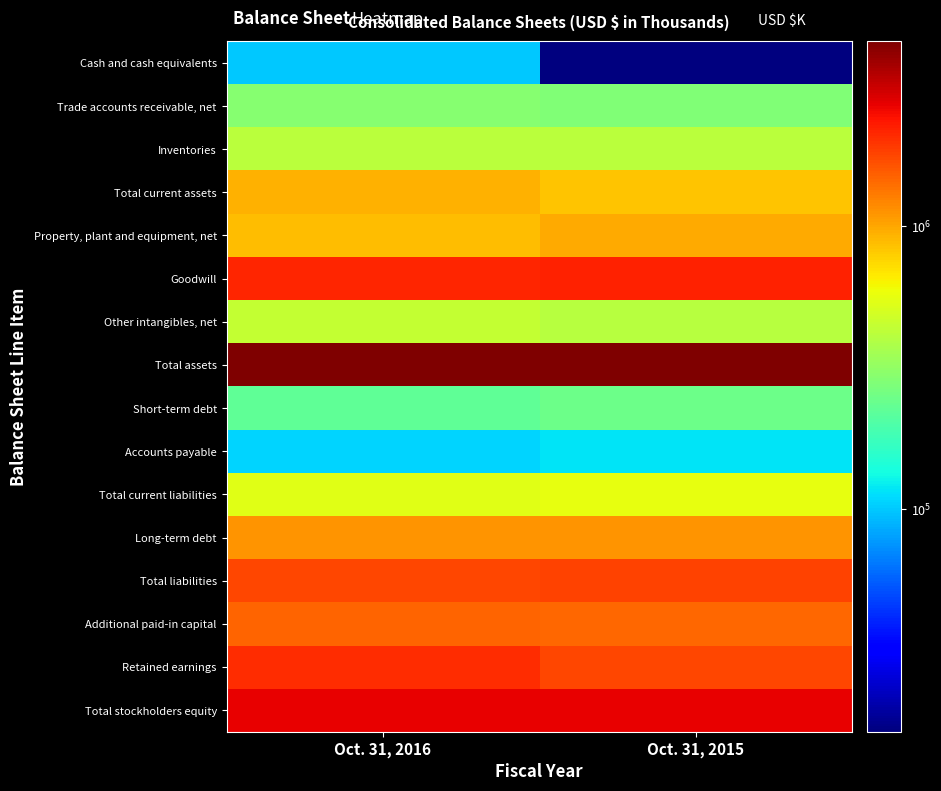

Reading right to left, list all the values displayed in this chart.

Cash and cash equivalents: Oct. 31, 2015=16426	Oct. 31, 2016=100817
Trade accounts receivable, net: Oct. 31, 2015=282918	Oct. 31, 2016=291370
Inventories: Oct. 31, 2015=419692	Oct. 31, 2016=417696
Total current assets: Oct. 31, 2015=841428	Oct. 31, 2016=934458
Property, plant and equipment, net: Oct. 31, 2015=967097	Oct. 31, 2016=877672
Goodwill: Oct. 31, 2015=2197077	Oct. 31, 2016=2164748
Other intangibles, net: Oct. 31, 2015=411090	Oct. 31, 2016=441086
Total assets: Oct. 31, 2015=4459864	Oct. 31, 2016=4475918
Short-term debt: Oct. 31, 2015=243803	Oct. 31, 2016=226325
Accounts payable: Oct. 31, 2015=116912	Oct. 31, 2016=107386
Total current liabilities: Oct. 31, 2015=568782	Oct. 31, 2016=536455
Long-term debt: Oct. 31, 2015=1105408	Oct. 31, 2016=1107448
Total liabilities: Oct. 31, 2015=1785960	Oct. 31, 2016=1775883
Additional paid-in capital: Oct. 31, 2015=1434705	Oct. 31, 2016=1493965
Retained earnings: Oct. 31, 2015=1779440	Oct. 31, 2016=2050443
Total stockholders equity: Oct. 31, 2015=2673904	Oct. 31, 2016=2700035